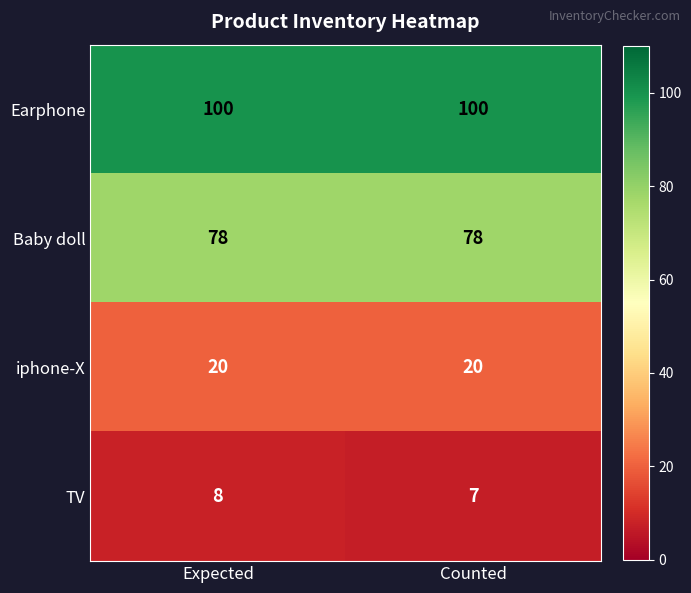

Reading right to left, what are all the values shown in this chart?

Earphone: 100	100
Baby doll: 78	78
iphone-X: 20	20
TV: 7	8